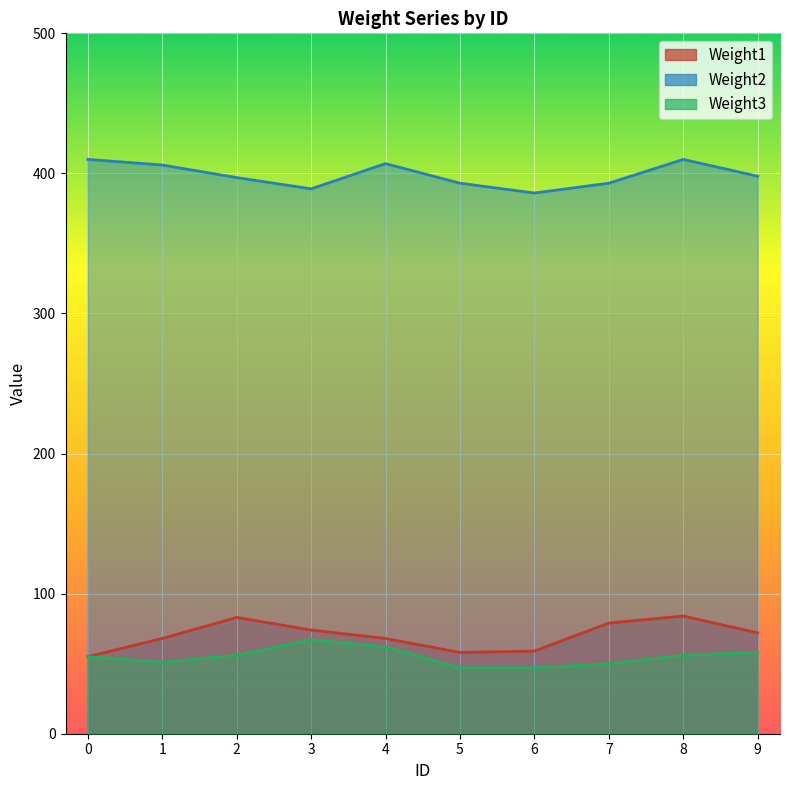

What are all the series names shown in the legend?

Weight1, Weight2, Weight3